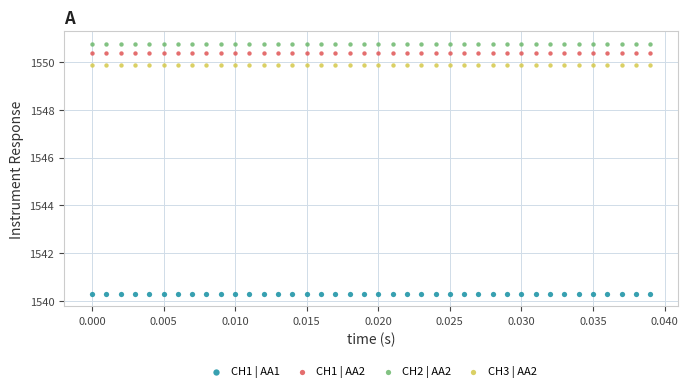

Across all data points, what is the range of Y values (max minus min)?

10.5